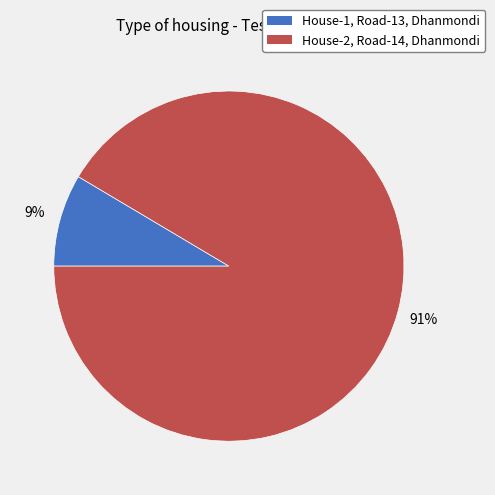

Which slice is the largest?

House-2, Road-14, Dhanmondi